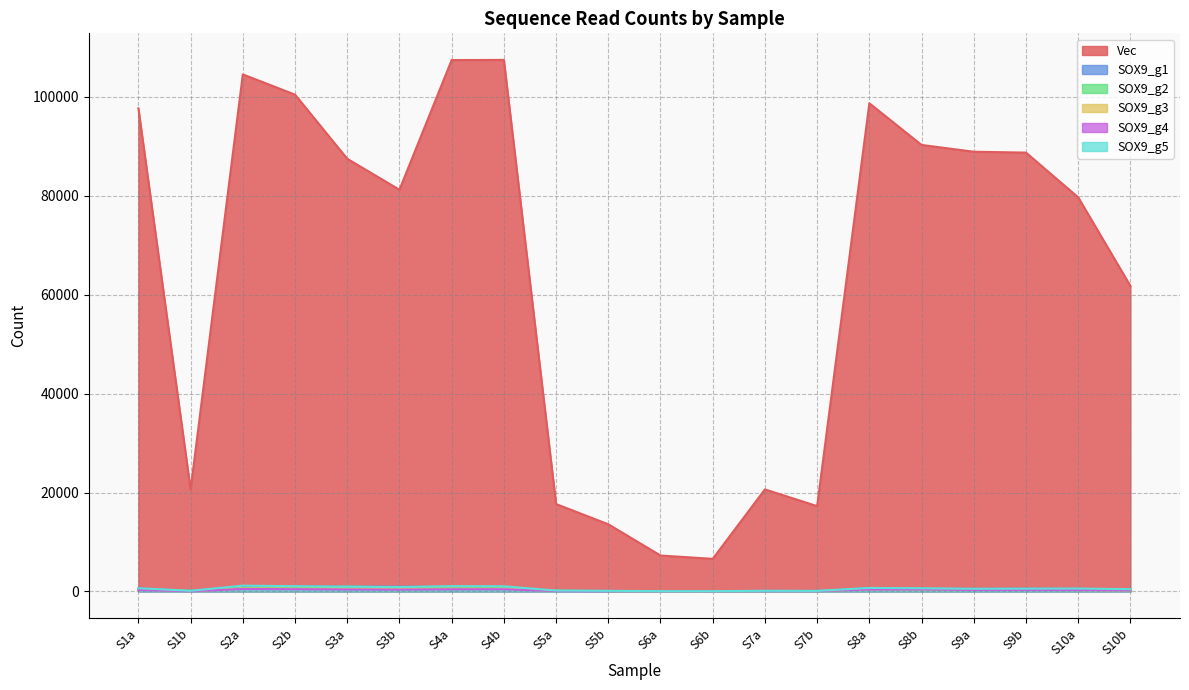

Which series changed the most between S6a and S9a?

Vec